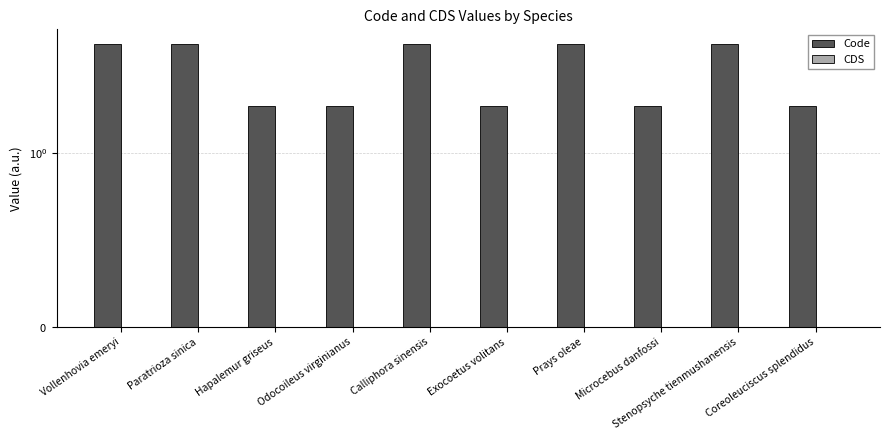

The value of CDS at Hapalemur griseus is 0. True or false?

True